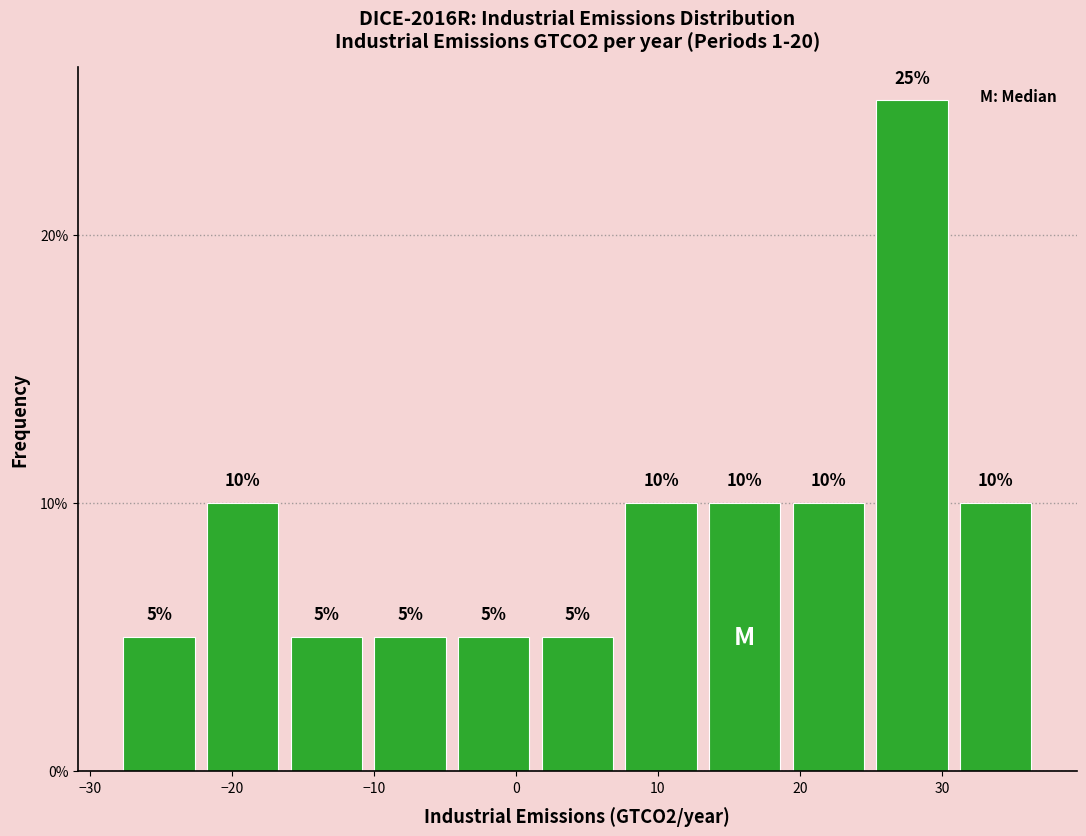

Reading left to right, transcribe this chart: for each bar, give the range it covers on the x-axis and its height. The bar edges are not printed on the chart, so give them approximately, as read against the axis.

-28 to -22: 5
-22 to -16: 10
-16 to -10: 5
-10 to -5: 5
-5 to 1: 5
1 to 7: 5
7 to 13: 10
13 to 19: 10
19 to 25: 10
25 to 31: 25
31 to 37: 10